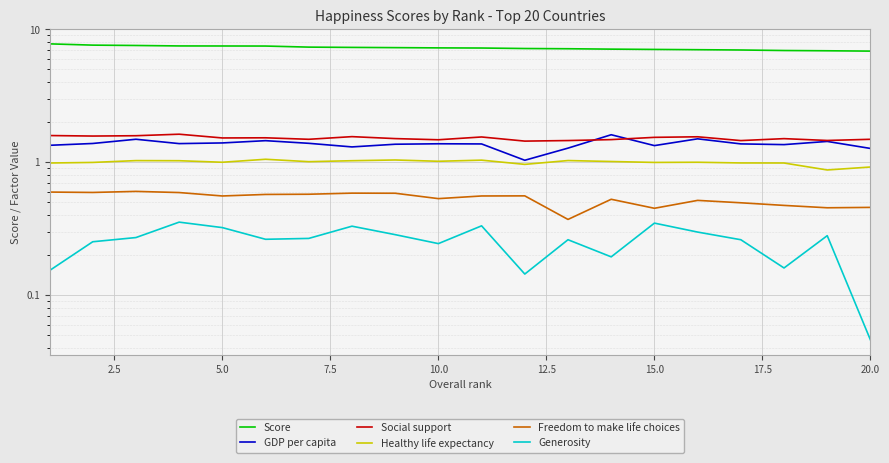

Is it true that Social support equals 2.6 at 2.5?

False